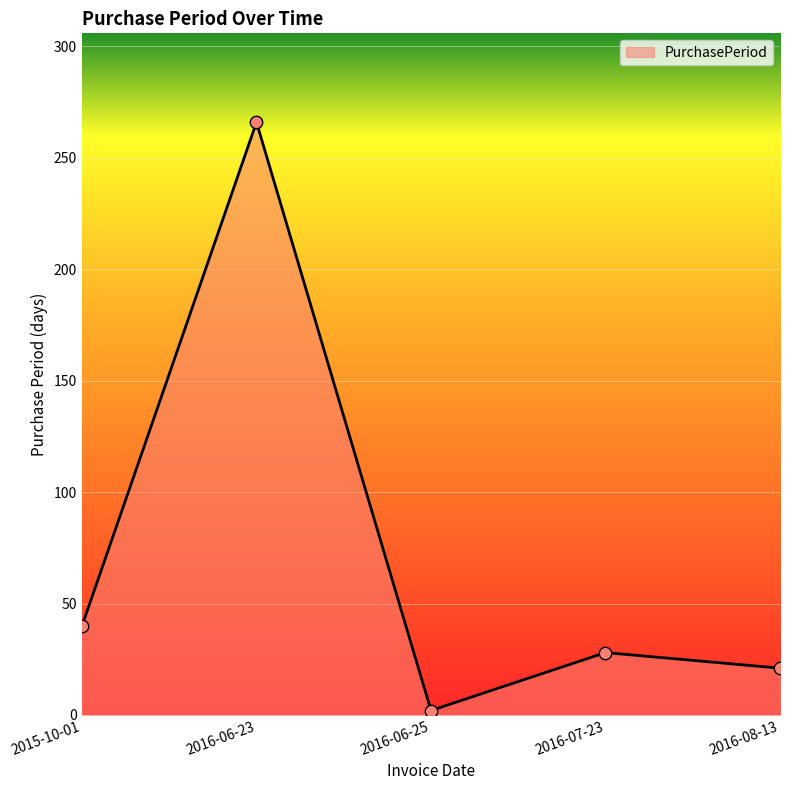

What is the change in value from 2015-10-01 to 2016-07-23?

-12